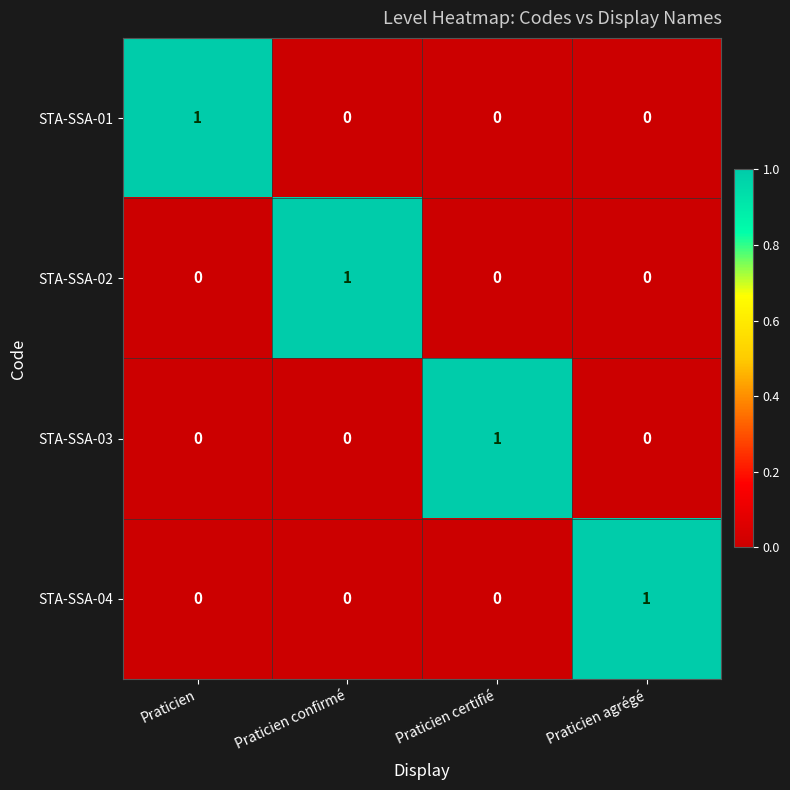

Count the STA-SSA-01 values in the range 0 to 1.

4